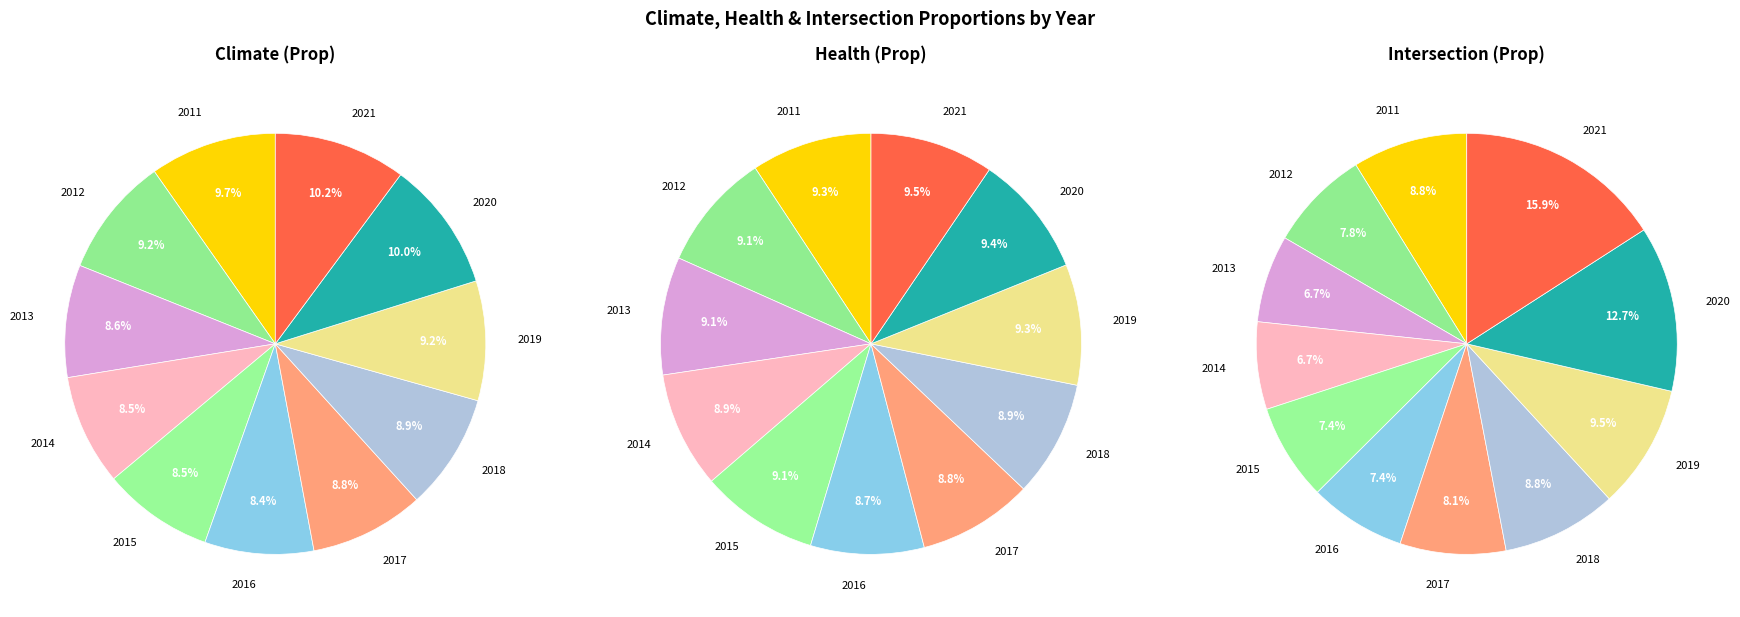

What percentage is NOT represented by 2019?

90.8%